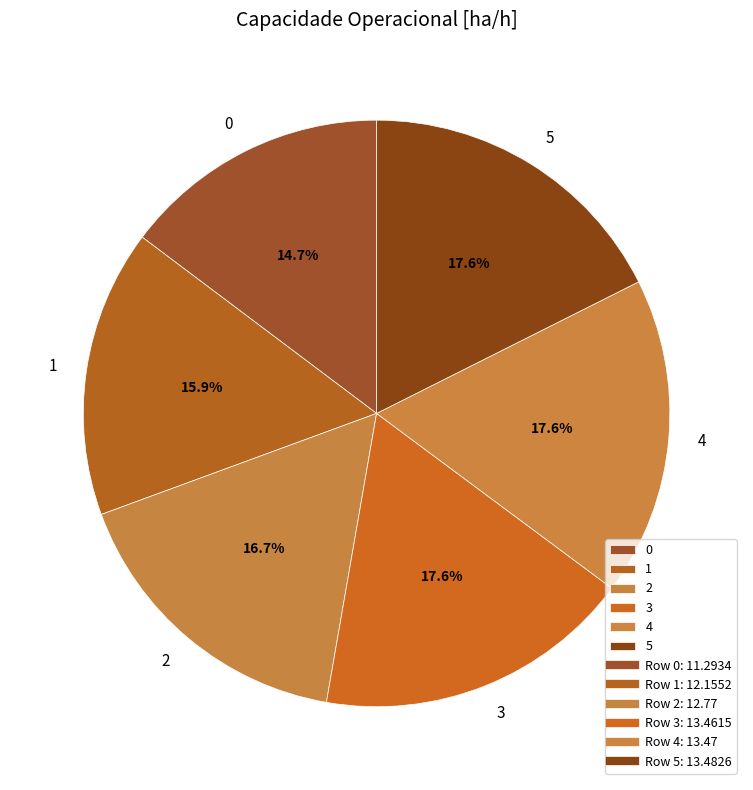

To the nearest percent, what percentage of the pie is 5?

18%